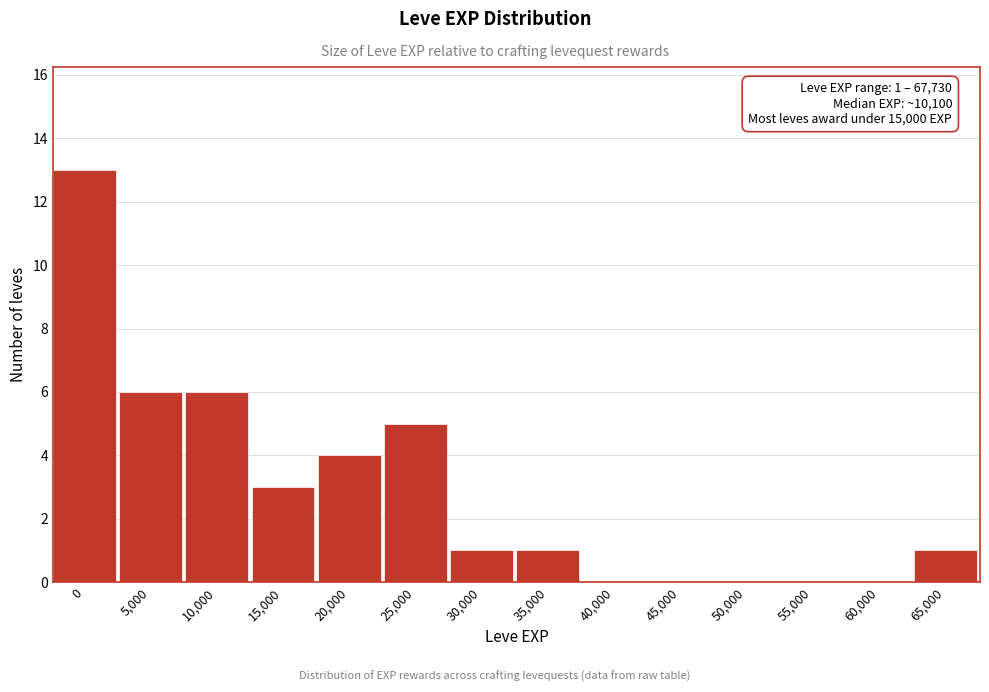

Reading right to left, transcribe all the data shown in this chart.

65,000=1	60,000=0	55,000=0	50,000=0	45,000=0	40,000=0	35,000=1	30,000=1	25,000=5	20,000=4	15,000=3	10,000=6	5,000=6	0=13